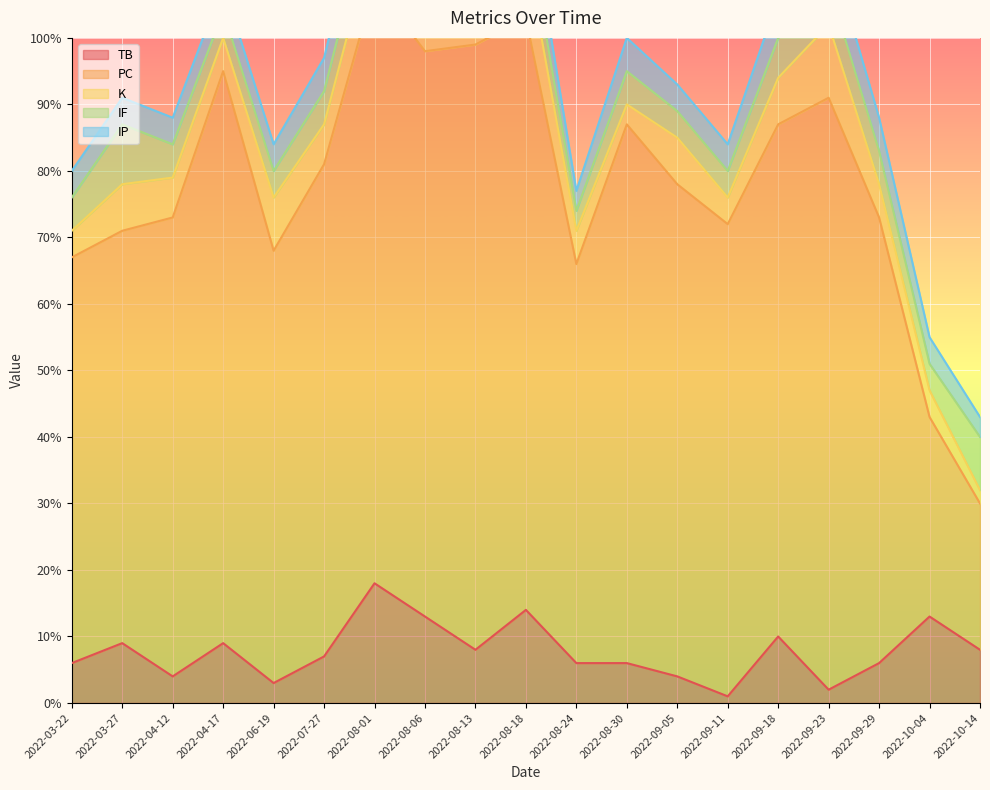

What is the maximum value for TB?

18